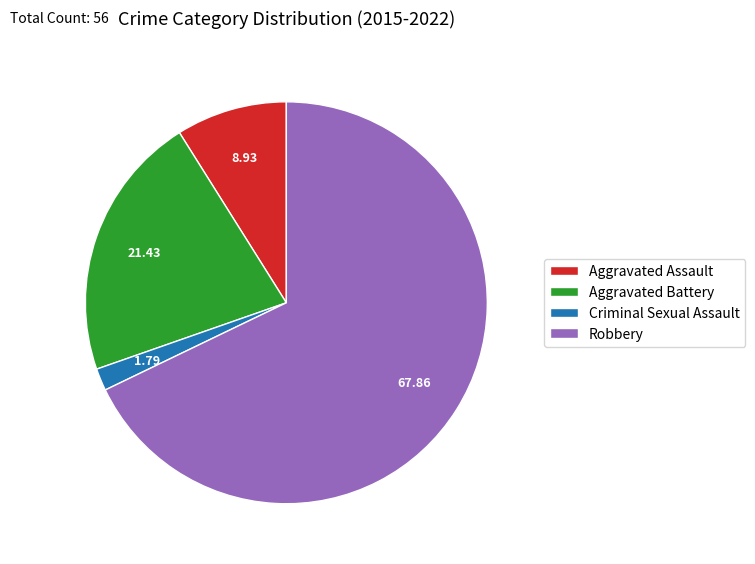

How many segments does this pie chart have?

4